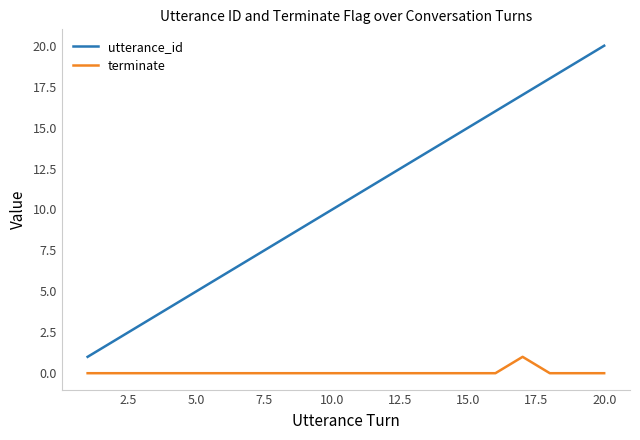

What is the greatest value displayed?

20